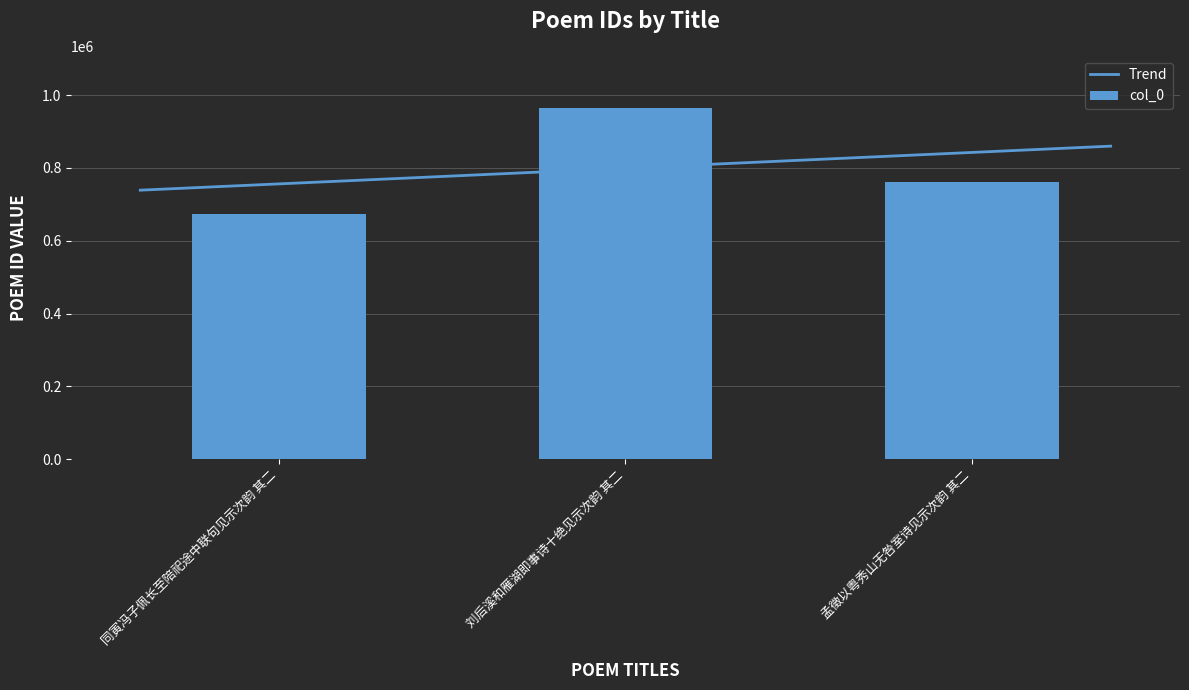

Does the chart contain stacked bars?

No